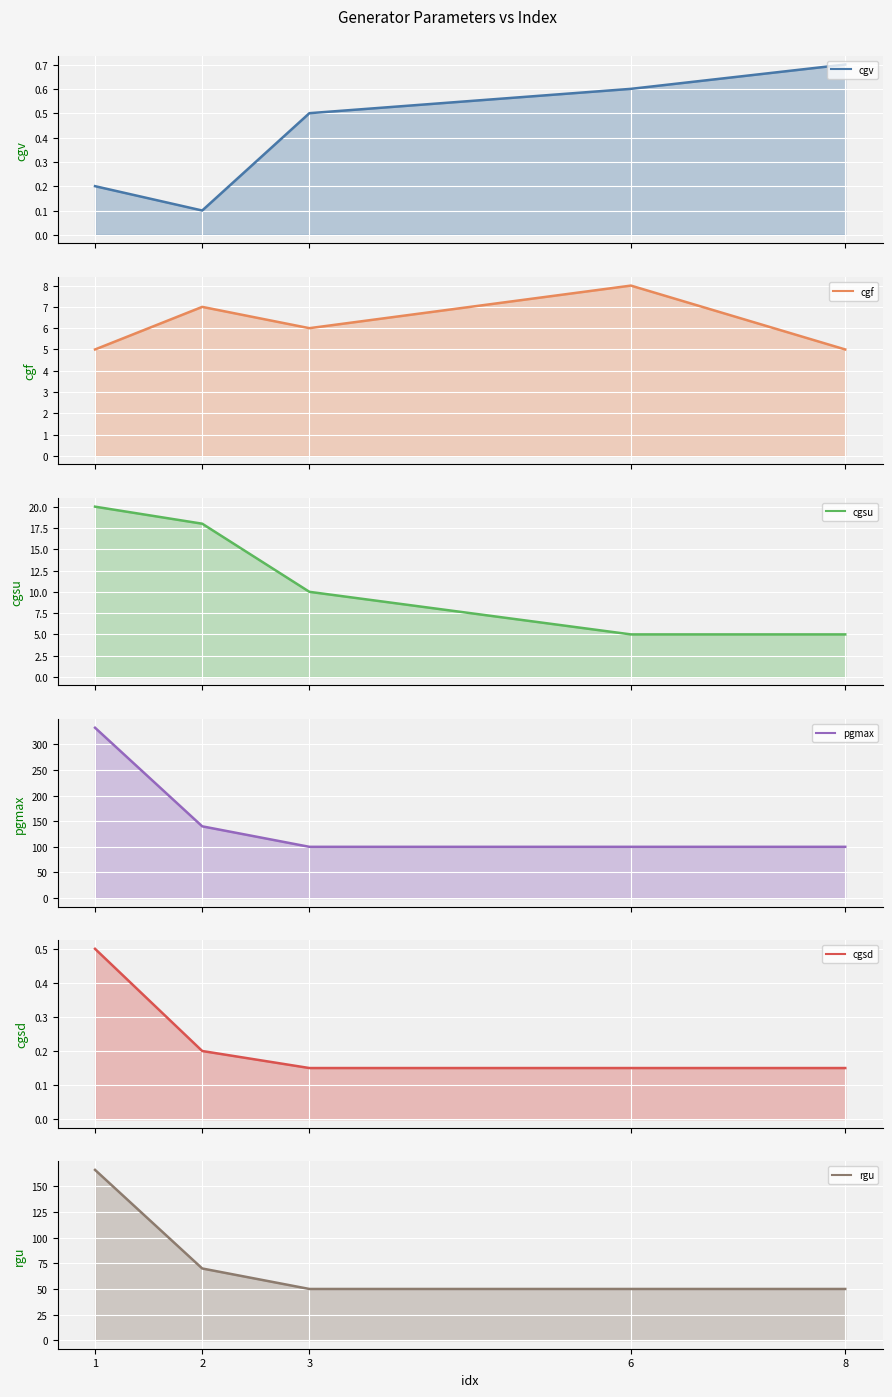

Which category has the lowest value in the pgmax series?

3